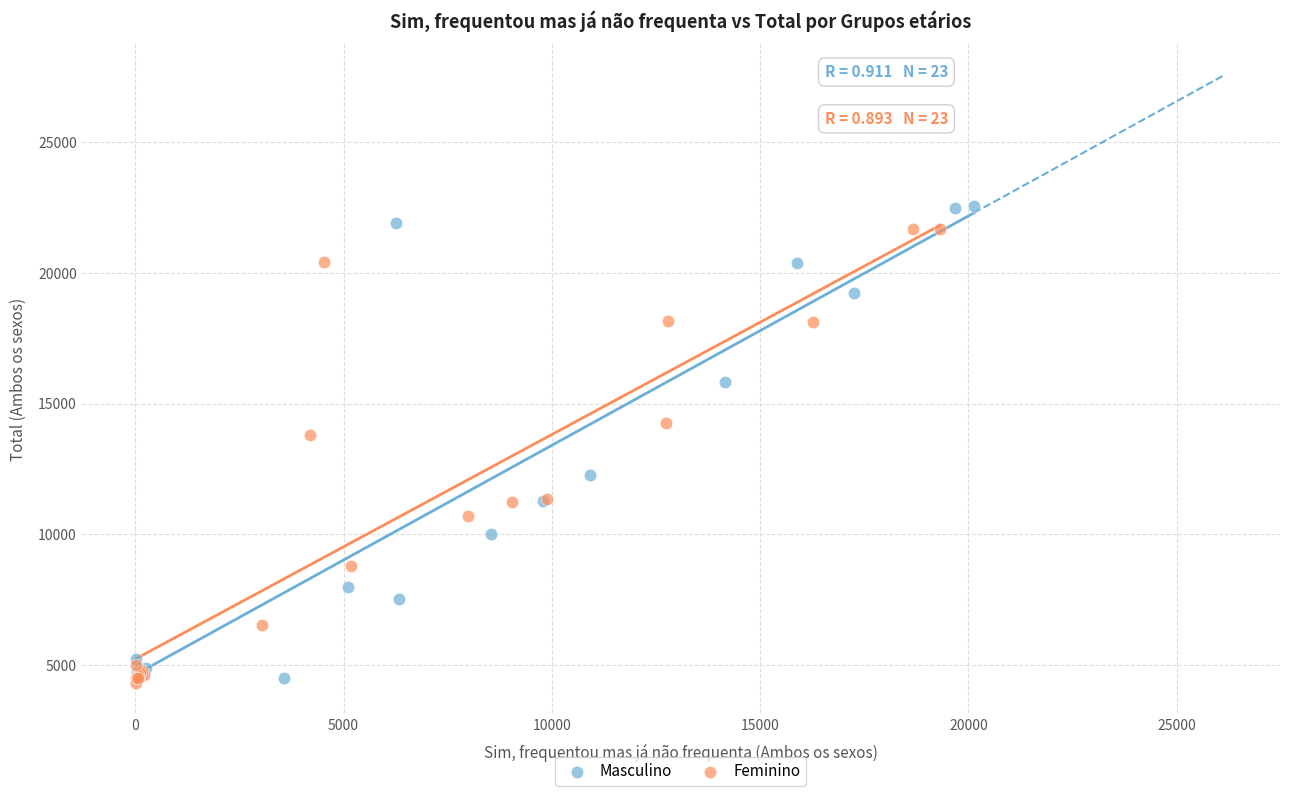

Which series contains the highest Y value?

Masculino